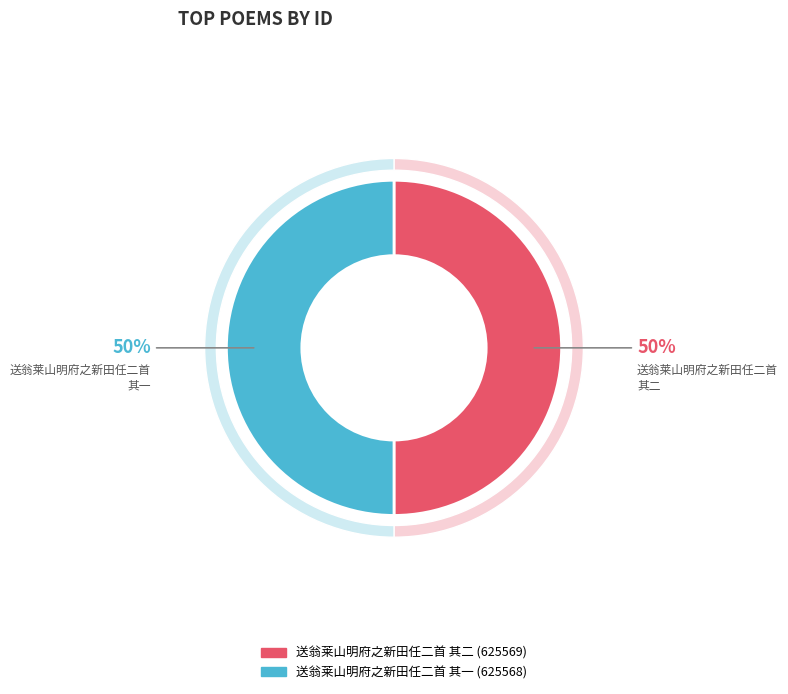

Is it true that 送翁莱山明府之新田任二首 其一 is 37% of the pie?

False